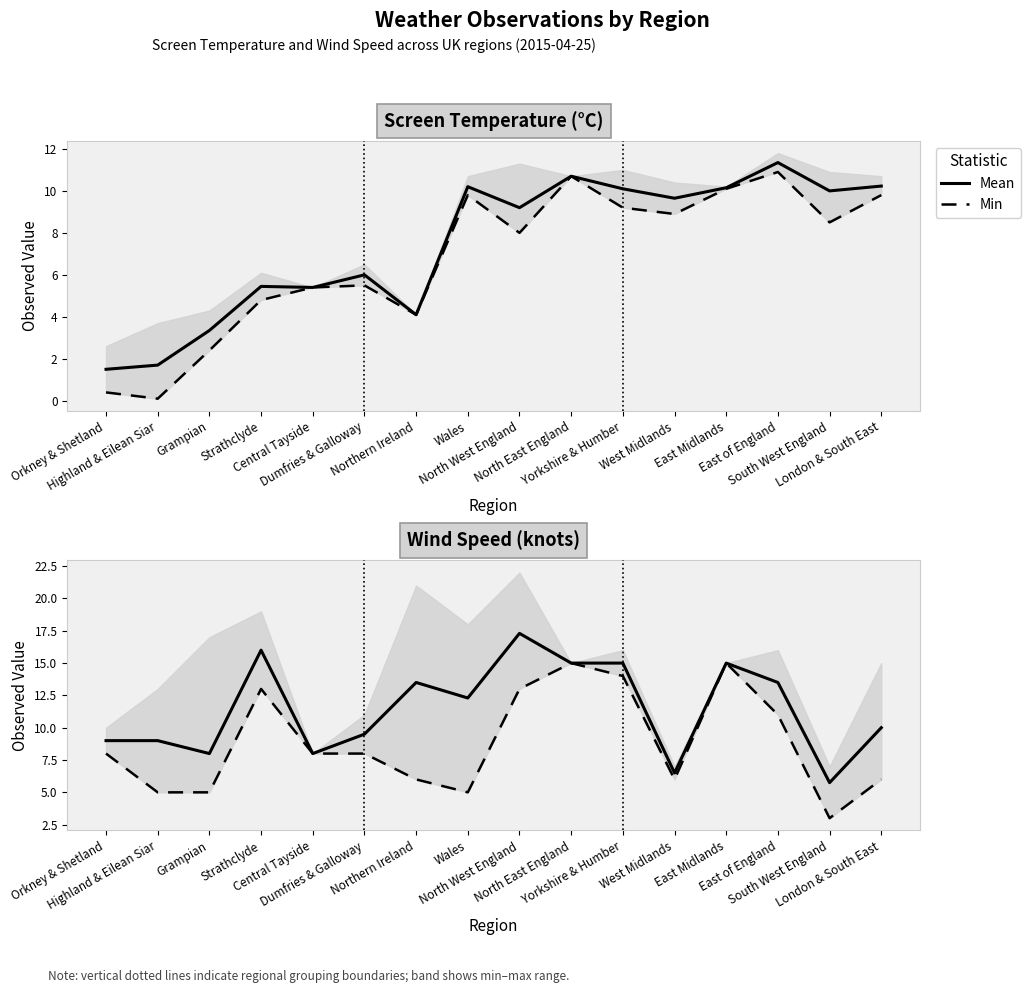

What is the average value of the Mean series?

11.5